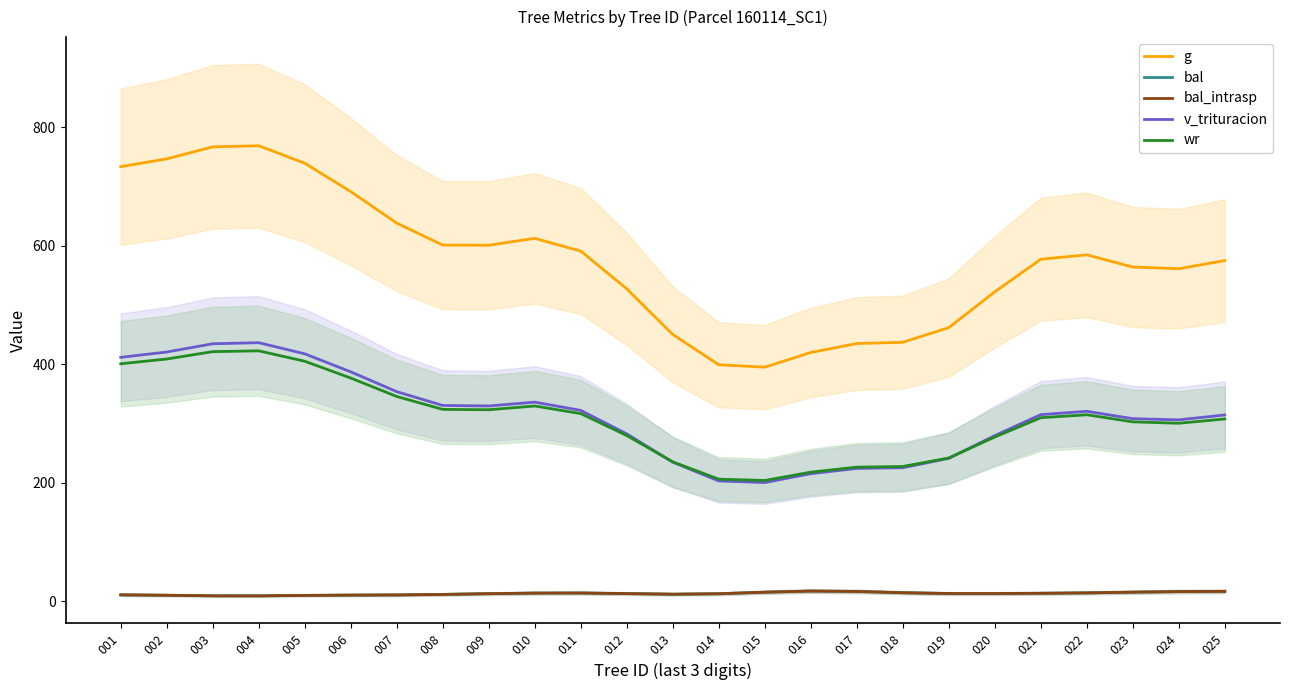

What is the spread (max minus min) of values at 013?

438.6